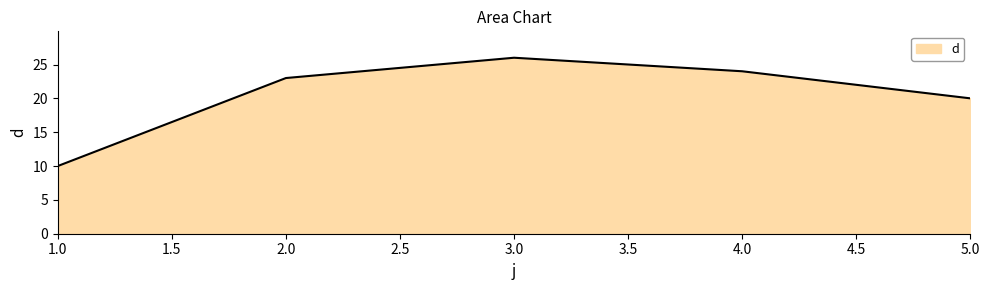

The chart shows a value of 10 at 1.0. True or false?

True